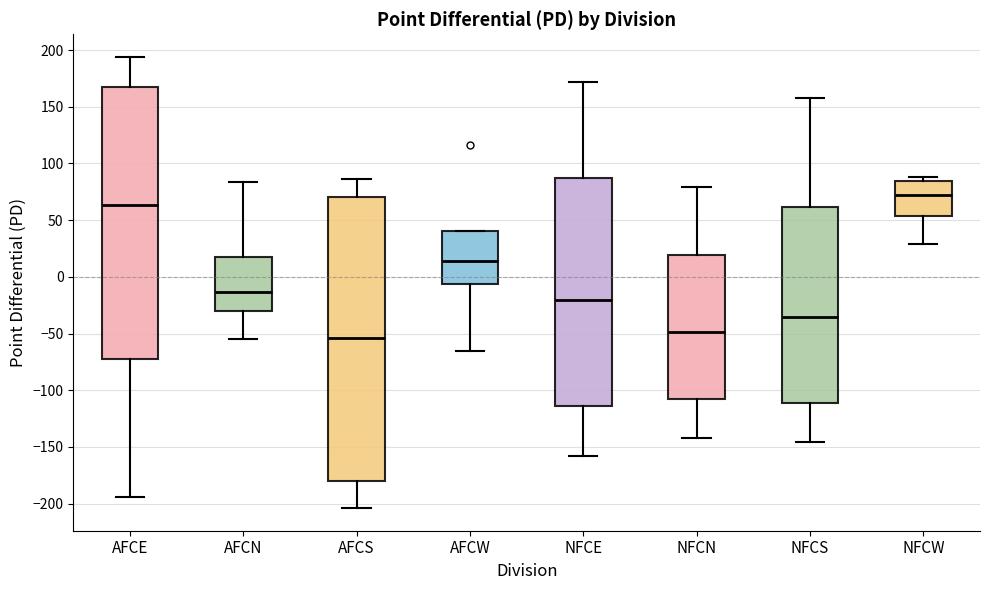

Reading left to right, read every box against the y-axis: the position of its median line, the range the box covers, and the ends of its whiskers. The values are not printed on the chart, so give them approximately, as read against the axis.

AFCE: median 65, box -70 to 170, whiskers -195 to 195
AFCN: median -15, box -30 to 15, whiskers -55 to 85
AFCS: median -55, box -180 to 70, whiskers -205 to 85
AFCW: median 15, box -5 to 40, whiskers -65 to 40
NFCE: median -20, box -115 to 85, whiskers -160 to 170
NFCN: median -50, box -105 to 20, whiskers -140 to 80
NFCS: median -35, box -110 to 60, whiskers -145 to 160
NFCW: median 75, box 55 to 85, whiskers 30 to 90